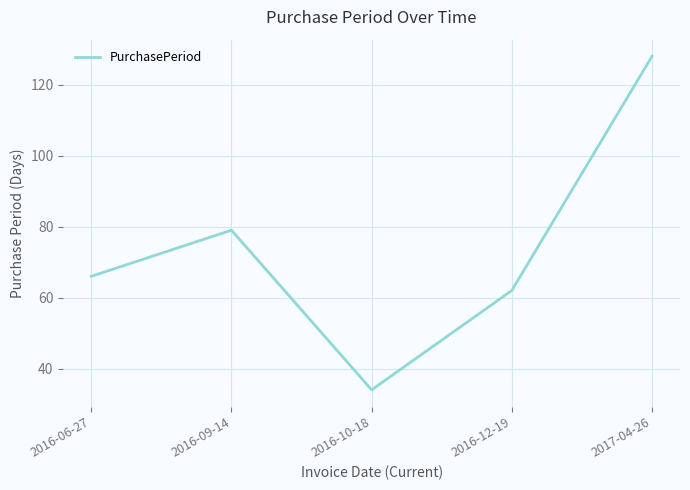

List the labels in order of value, smallest first.

2016-10-18, 2016-12-19, 2016-06-27, 2016-09-14, 2017-04-26